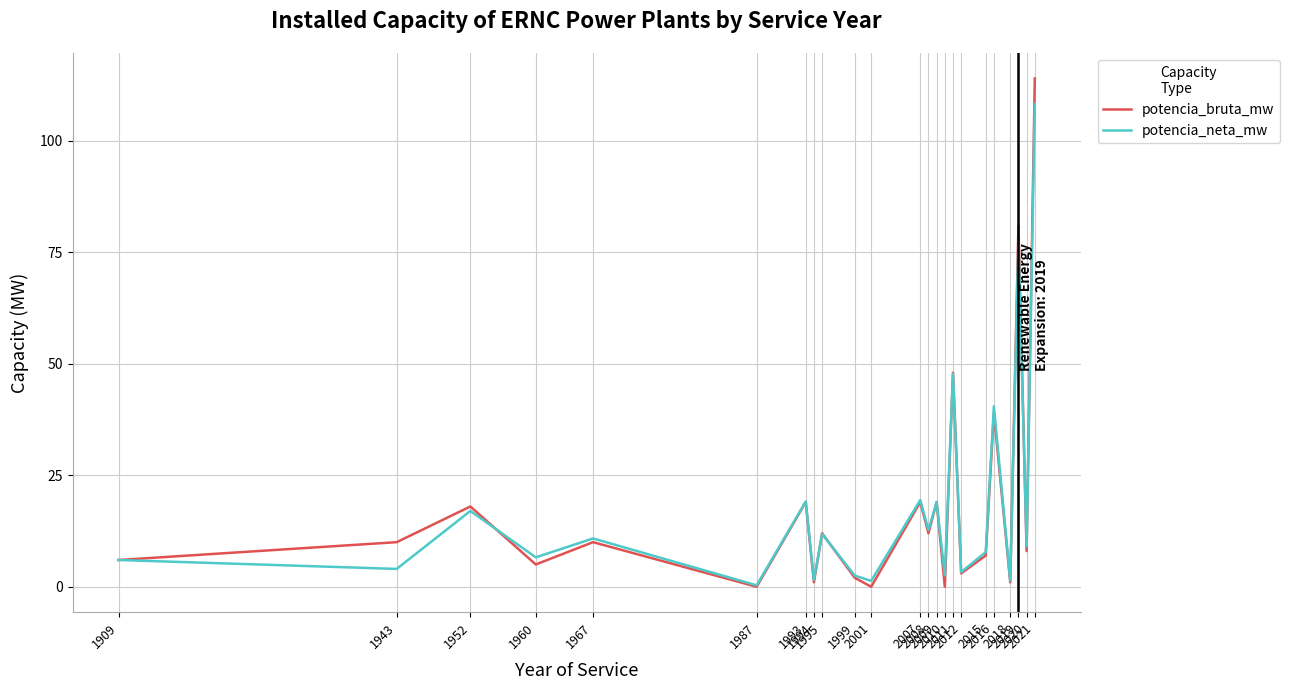

How many lines are shown in the chart?

2